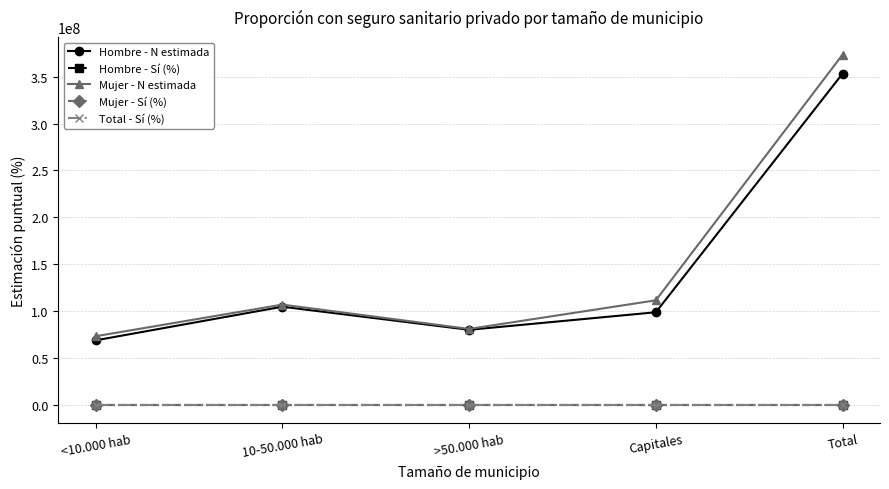

What is the label of the 1st point from the right?

Total